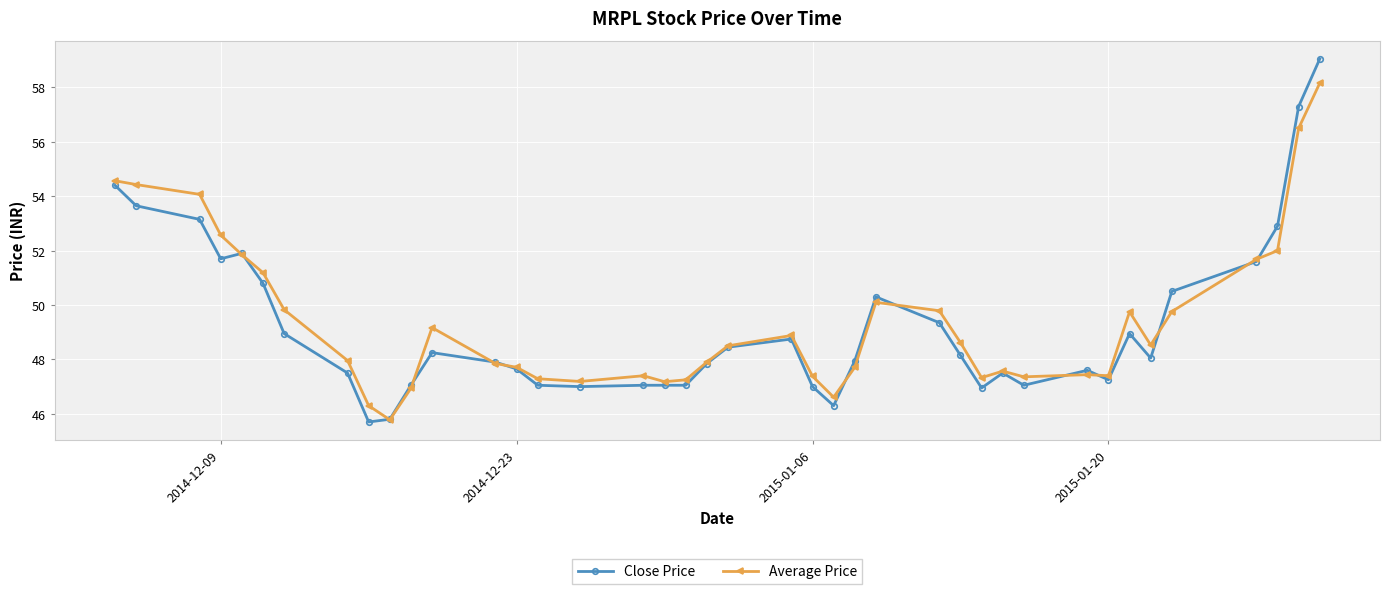

True or false: Close Price has more than 2 points higher than both neighbors.

True